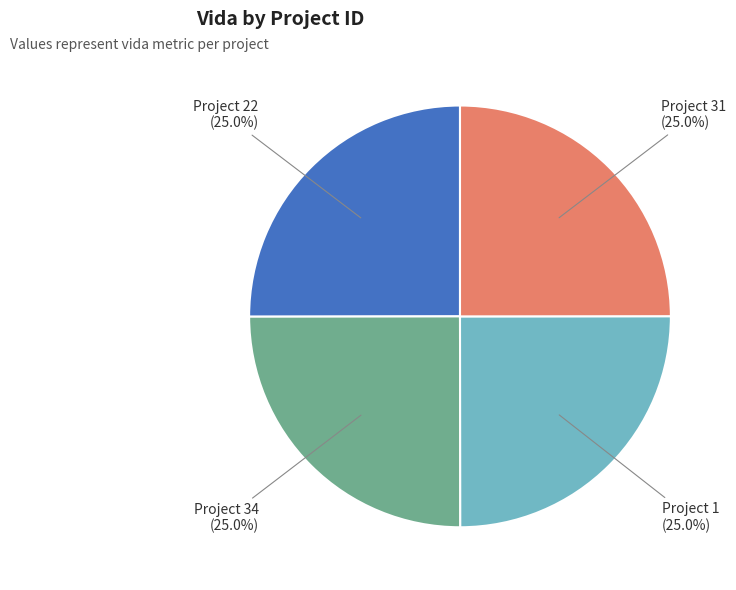

What is the ratio of the value at Project 1 to the value at Project 31?

1.0